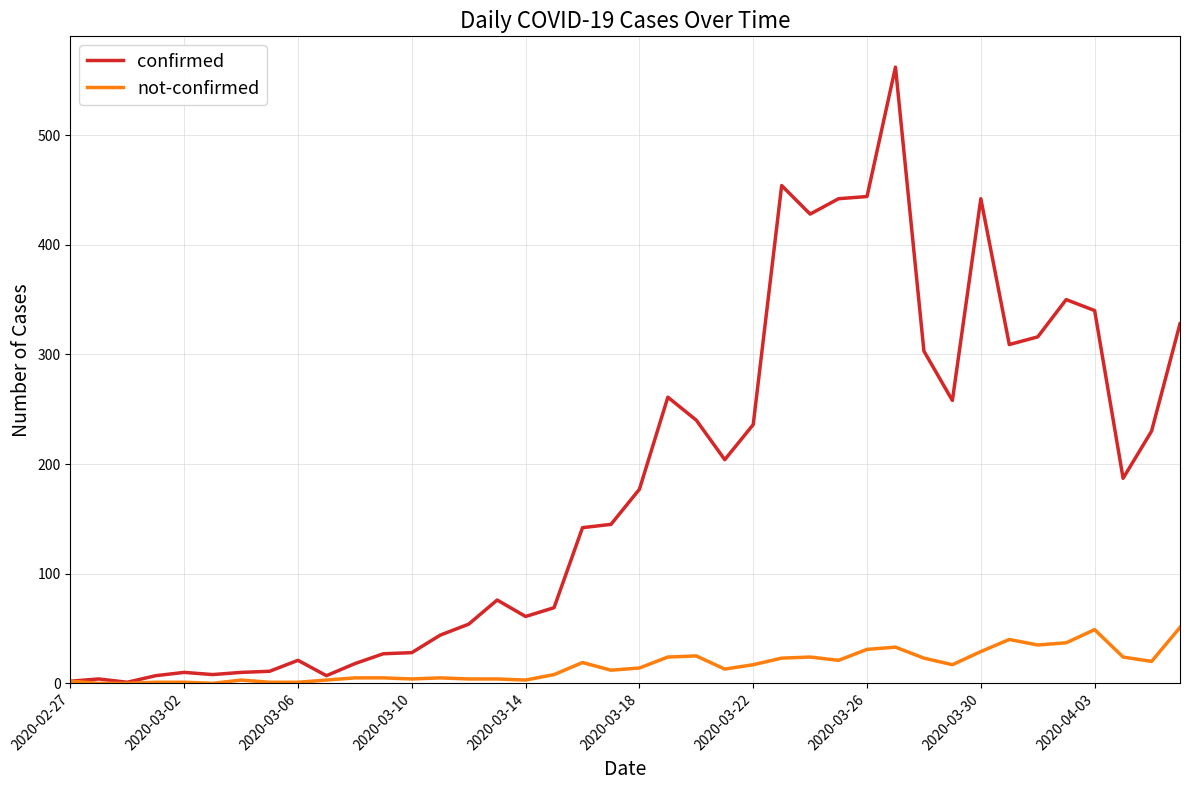

Which series has the widest spread of values?

confirmed